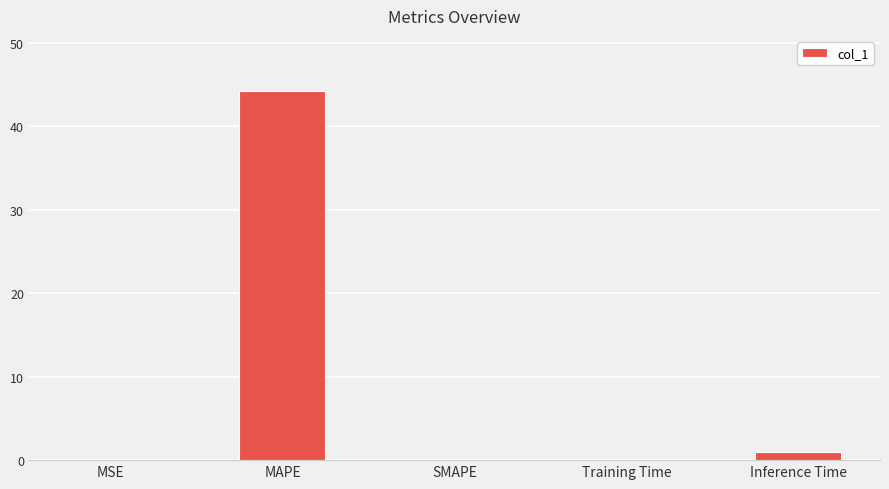

How many distinct data groups are displayed?

1